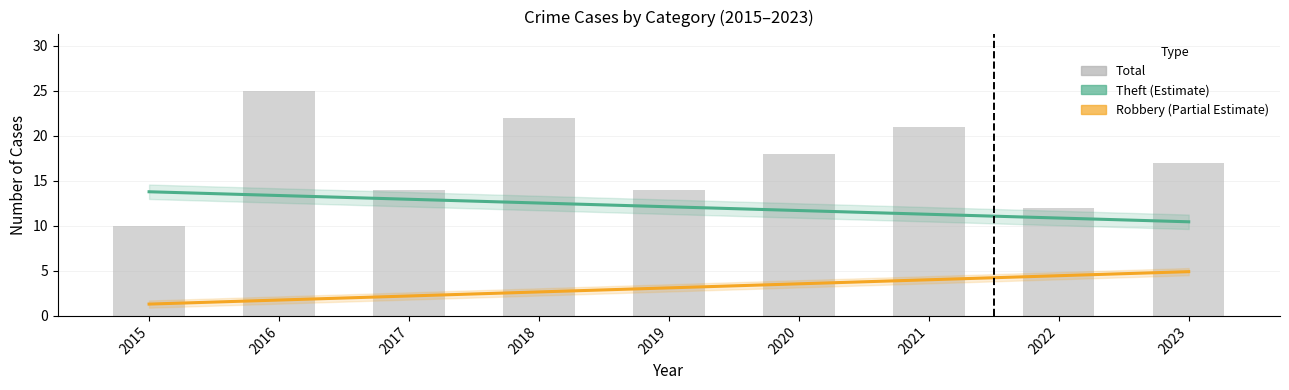

How many groups of bars are there?

9